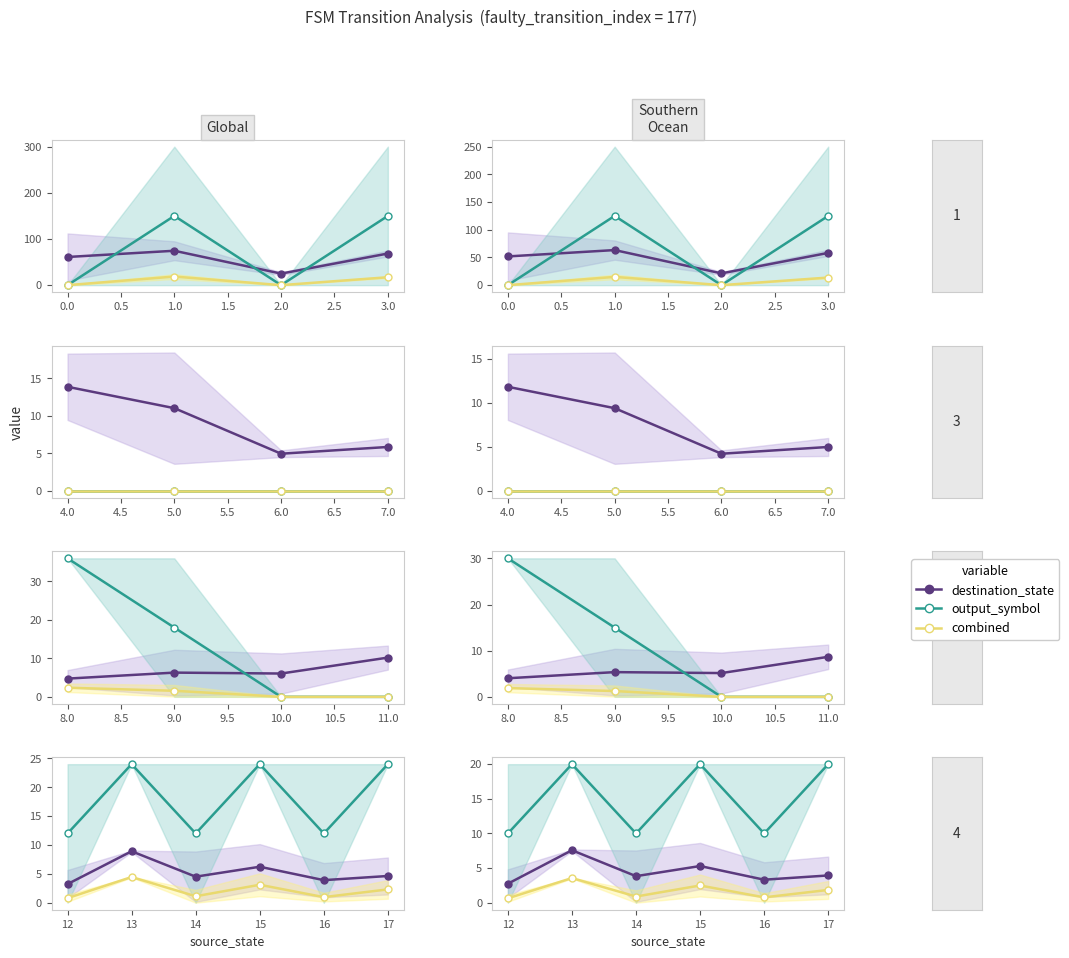

Which series reaches the minimum Y coordinate?

combined